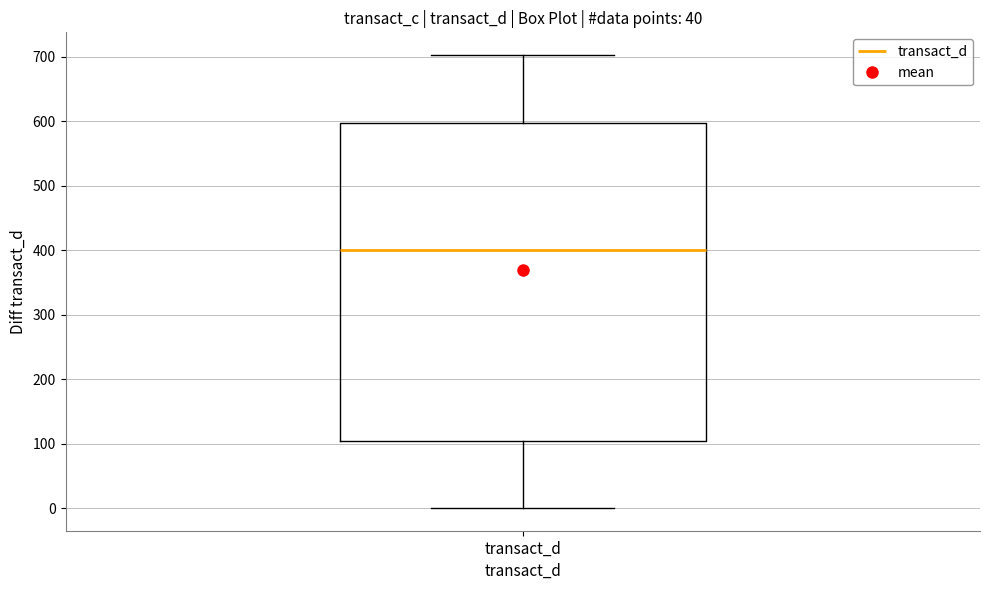

Transcribe this box plot: give where the median line is, the range the box spans, and where the two whiskers end, as read against the y-axis. The values are not printed on the chart, so give them approximately, as read against the axis.

median 400, box 100 to 600, whiskers 0 to 700